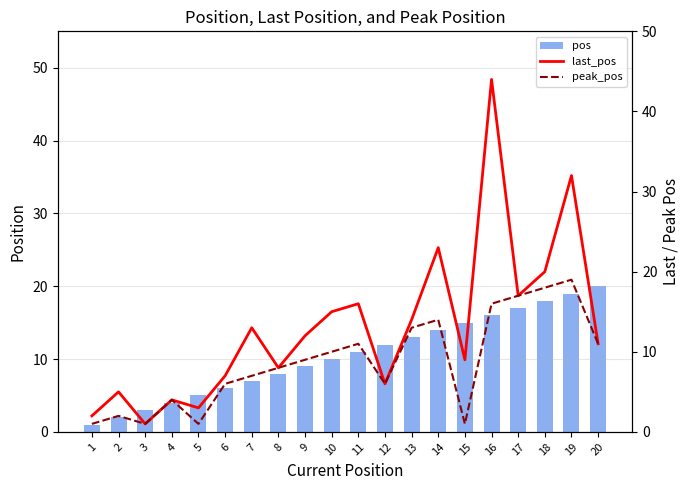

Reading left to right, extract all data points from this chart.

pos: 1	2	3	4	5	6	7	8	9	10	11	12	13	14	15	16	17	18	19	20
last_pos: 2	5	1	4	3	7	13	8	12	15	16	6	14	23	9	44	17	20	32	11
peak_pos: 1	2	1	4	1	6	7	8	9	10	11	6	13	14	1	16	17	18	19	11